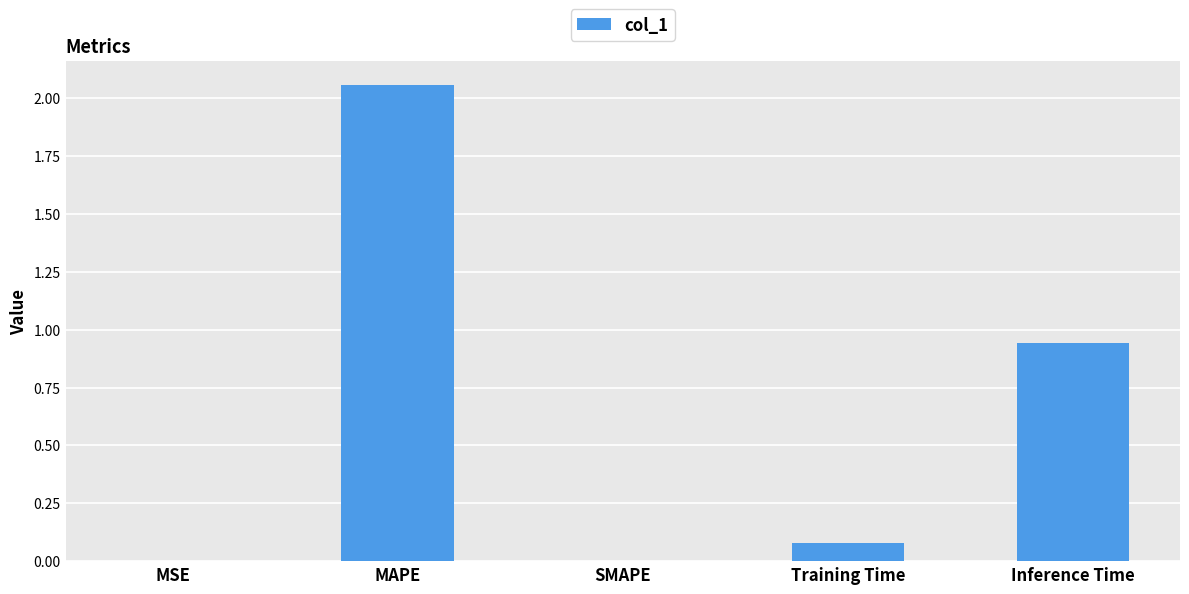

At which category does the chart reach its peak across all series?

MAPE